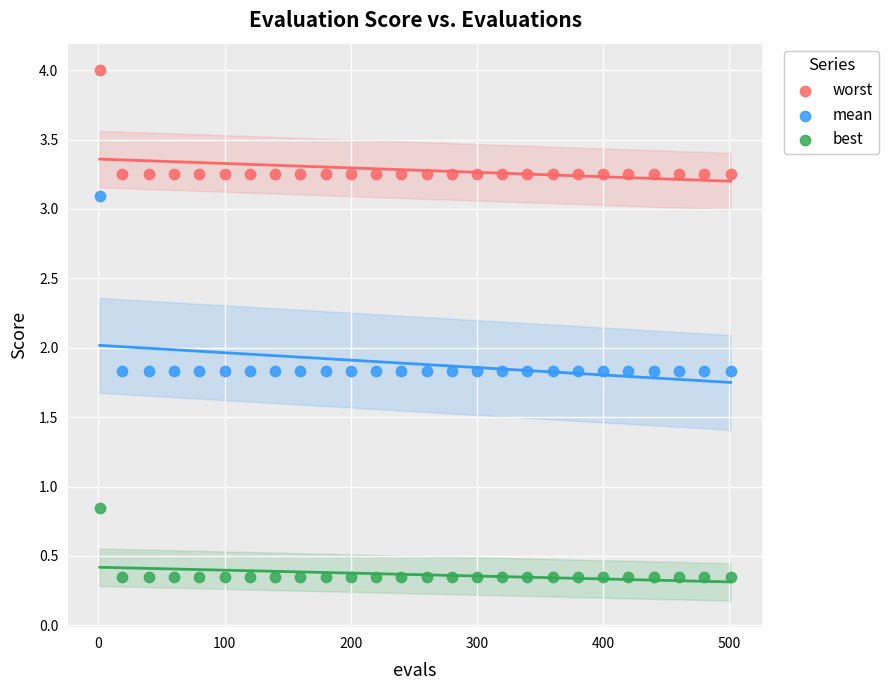

Which series has the largest Y range (max minus min)?

mean